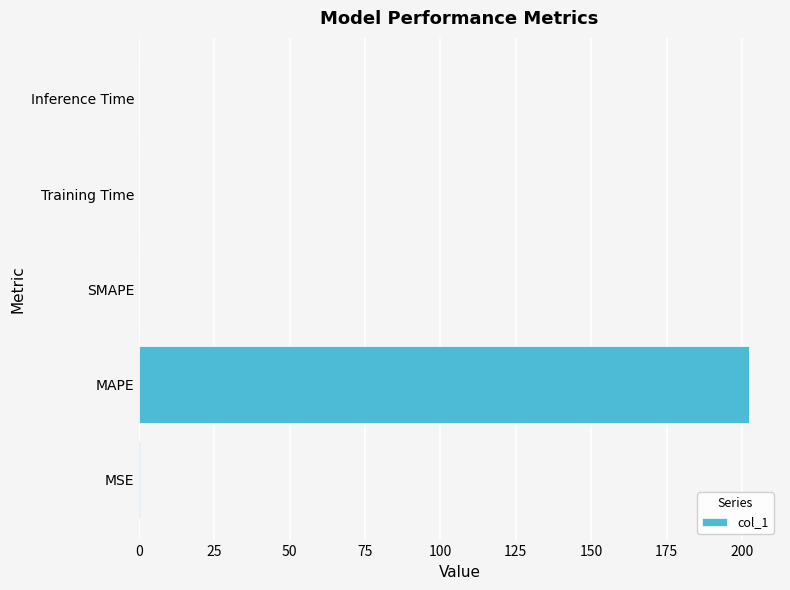

At which category does the chart reach its peak across all series?

MAPE